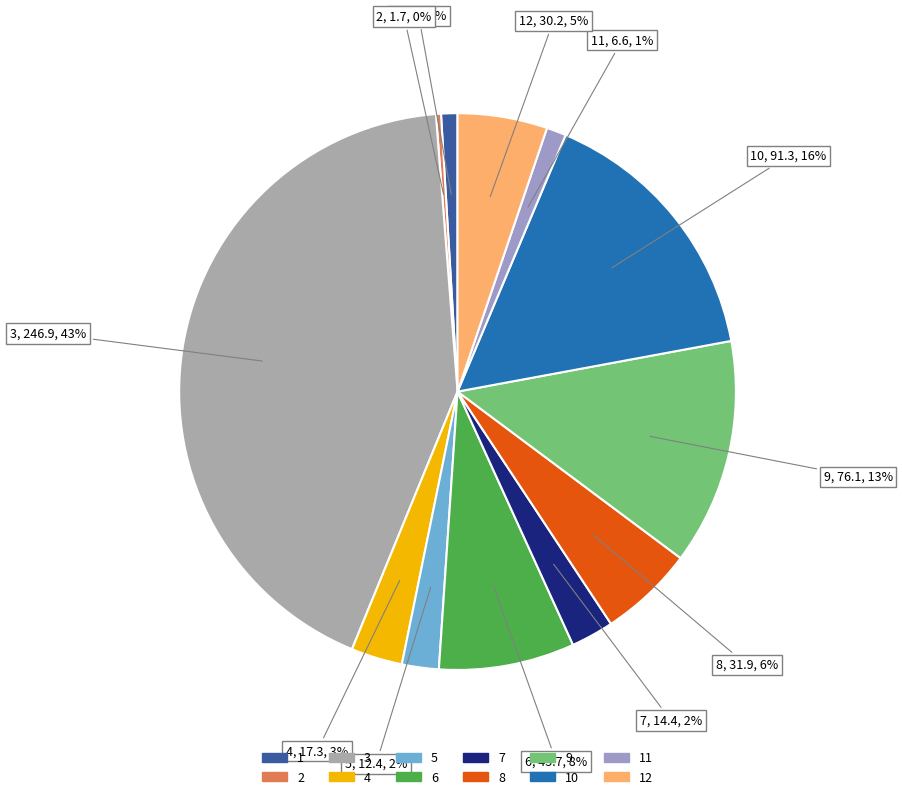

To the nearest percent, what is the average slice percentage?

8%